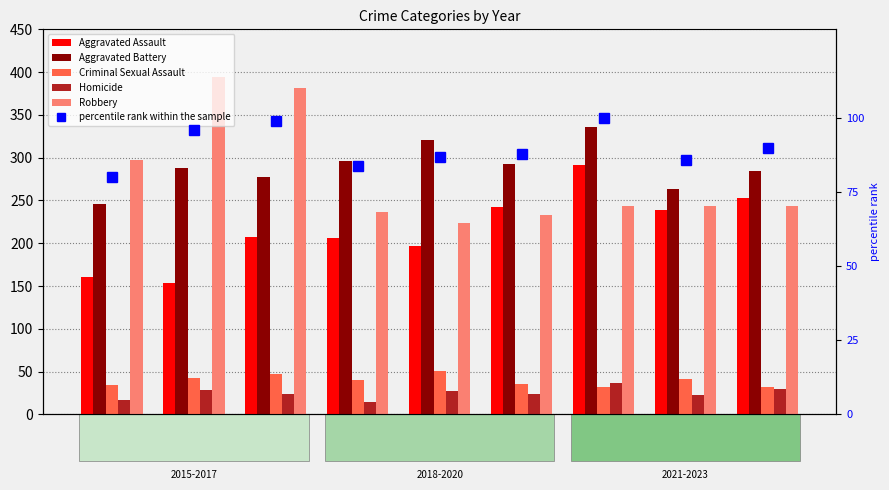

What is the average value of the Aggravated Assault series?

217